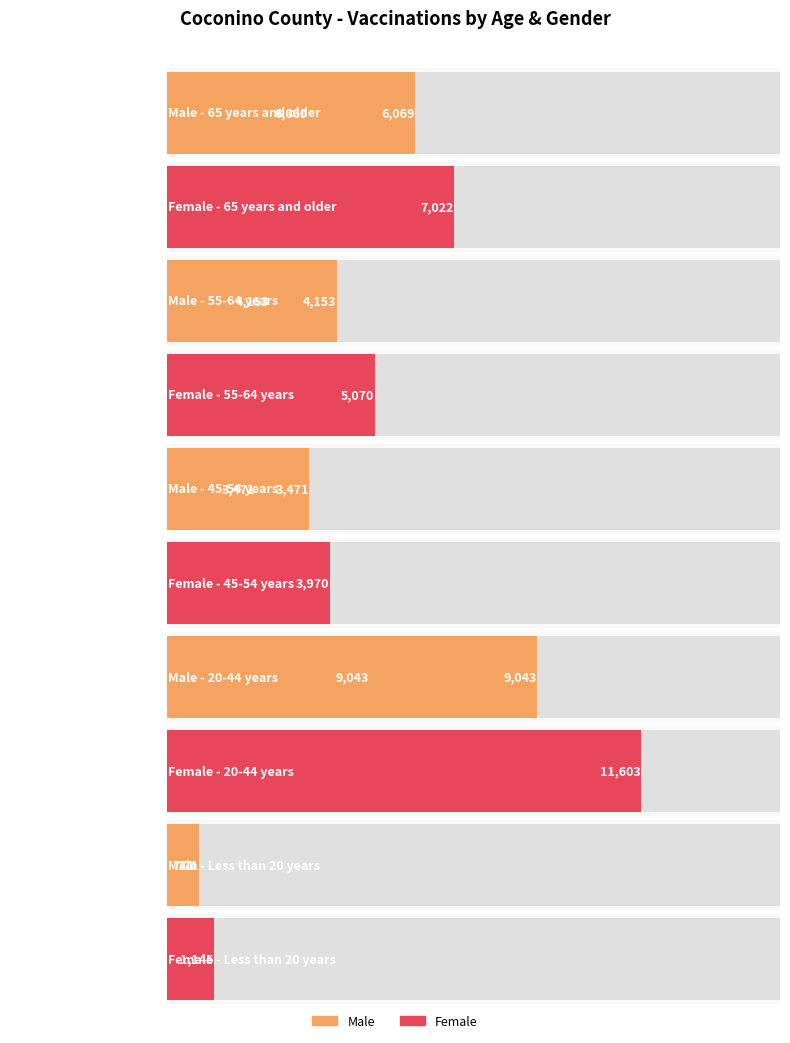

At which category is the sum across all series the highest?

20-44 years